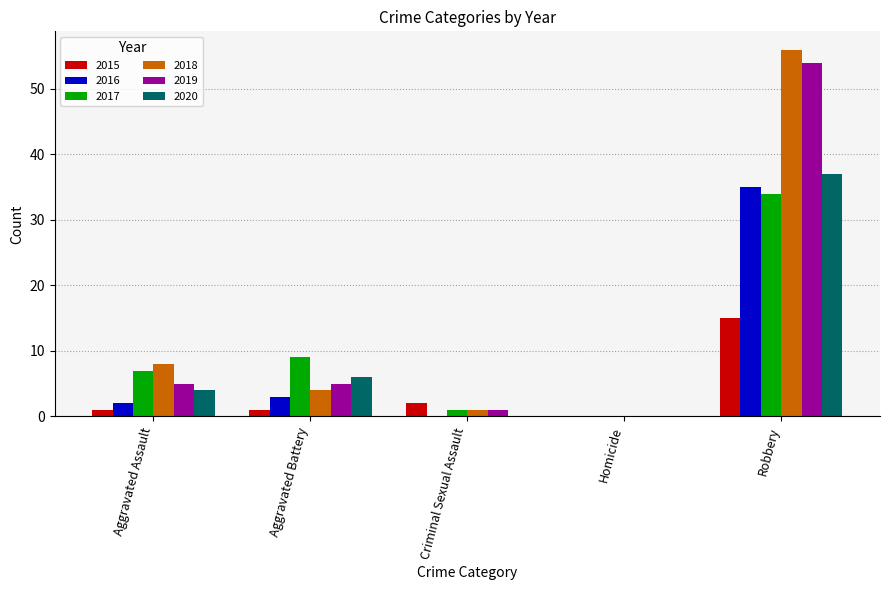

Does the chart contain stacked bars?

No